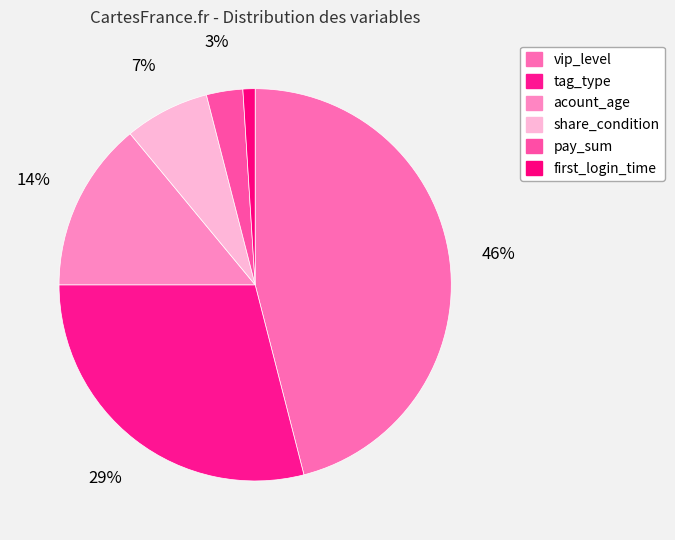

How many slices are in this pie chart?

6